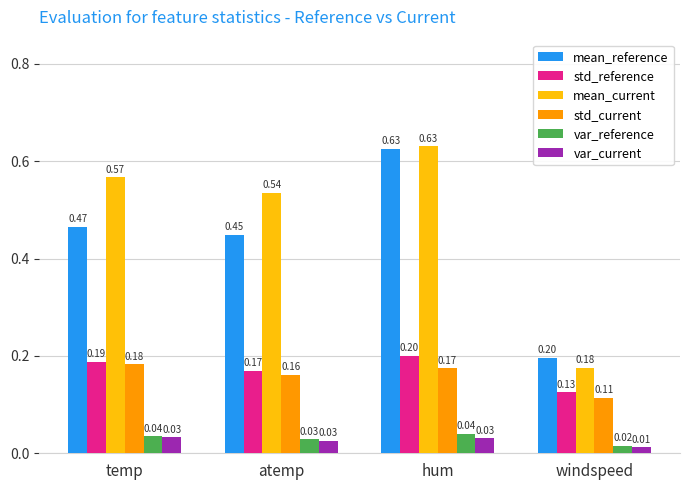

At which category is the sum across all series the highest?

hum